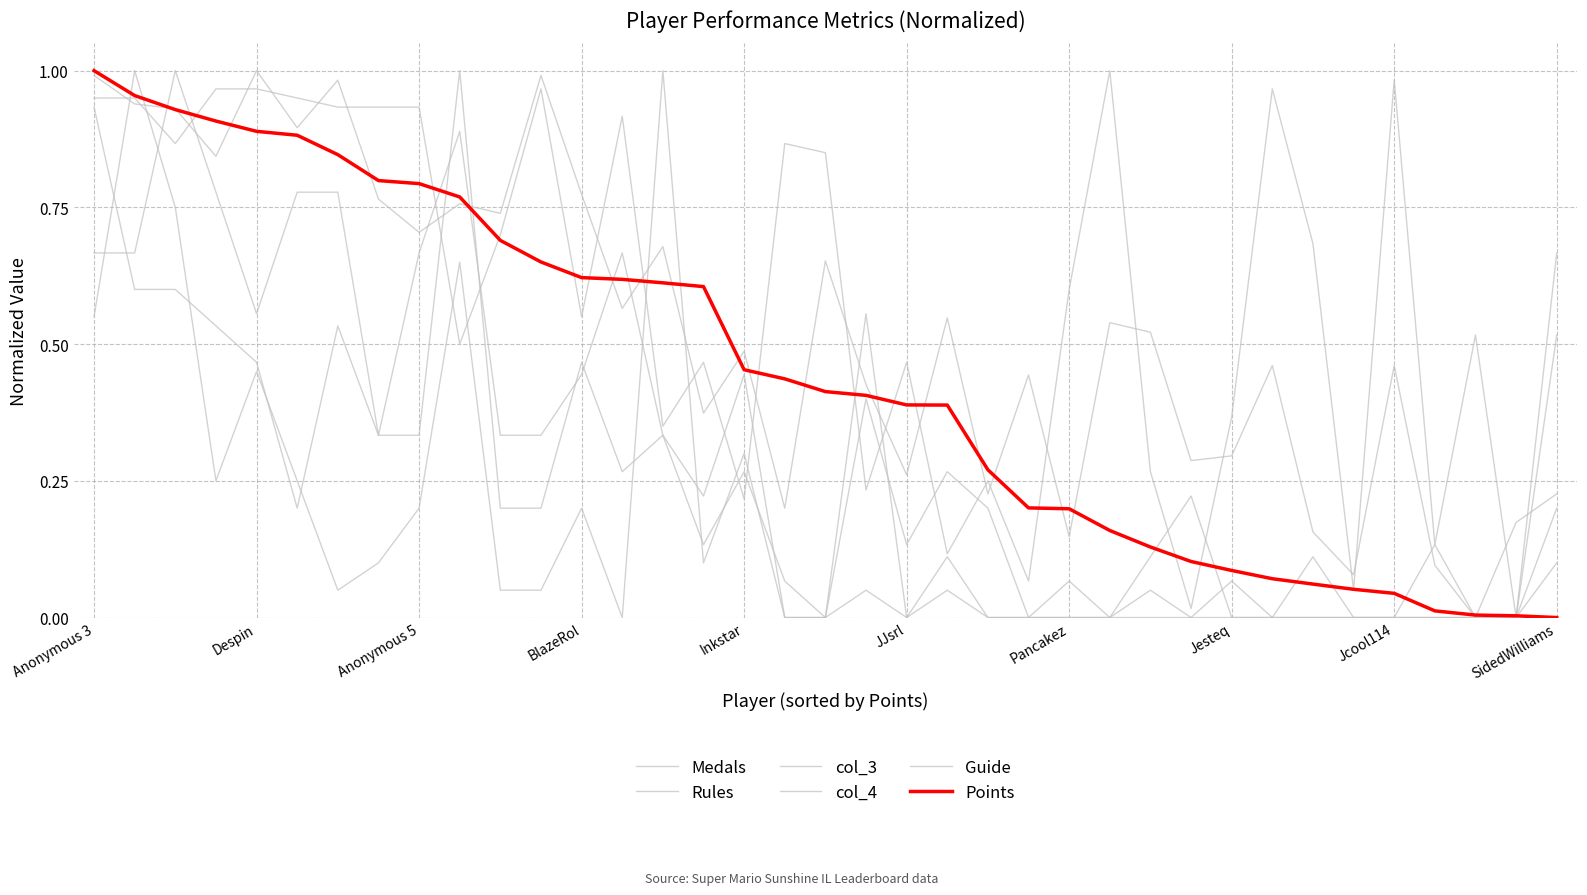

How many lines are shown in the chart?

6